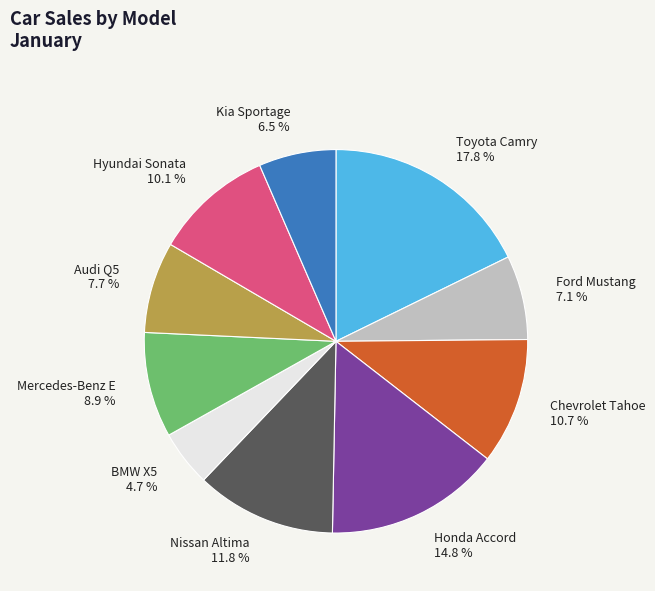

Does any single category account for the majority?

No